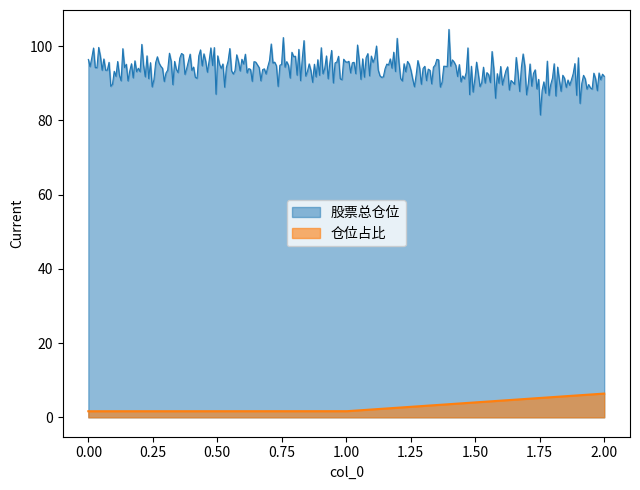

Read the 仓位占比 value at 0.

1.6